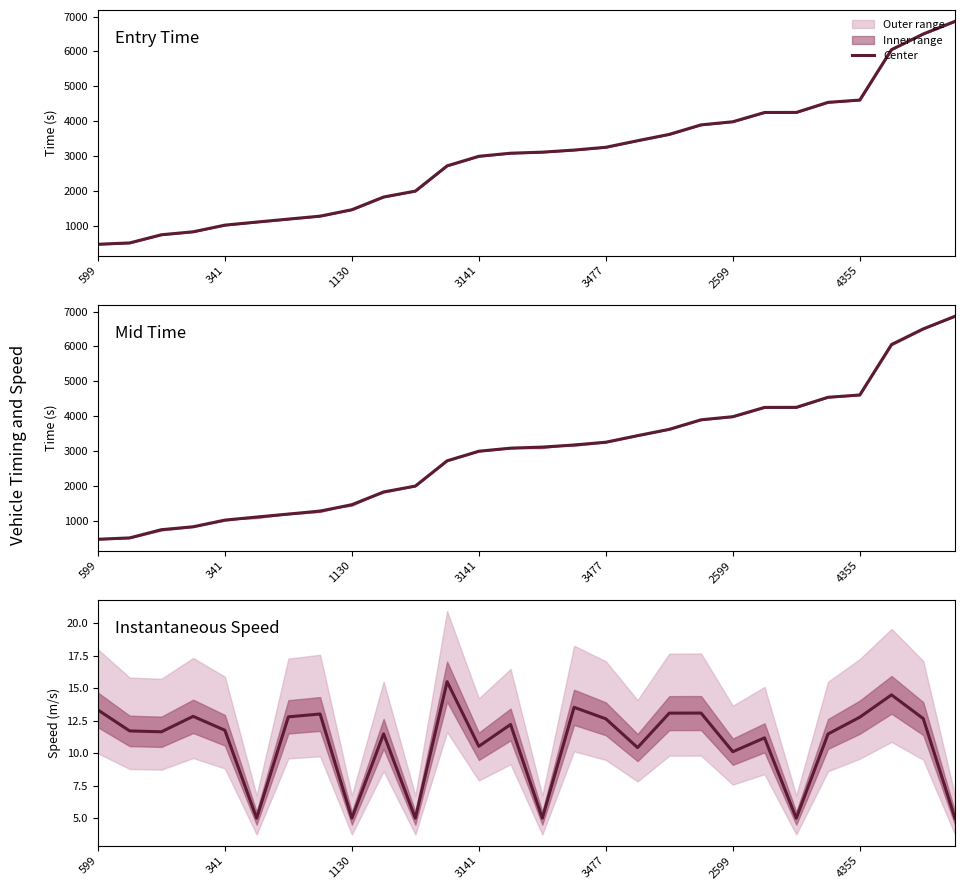

What is the sum of all values?

302.4